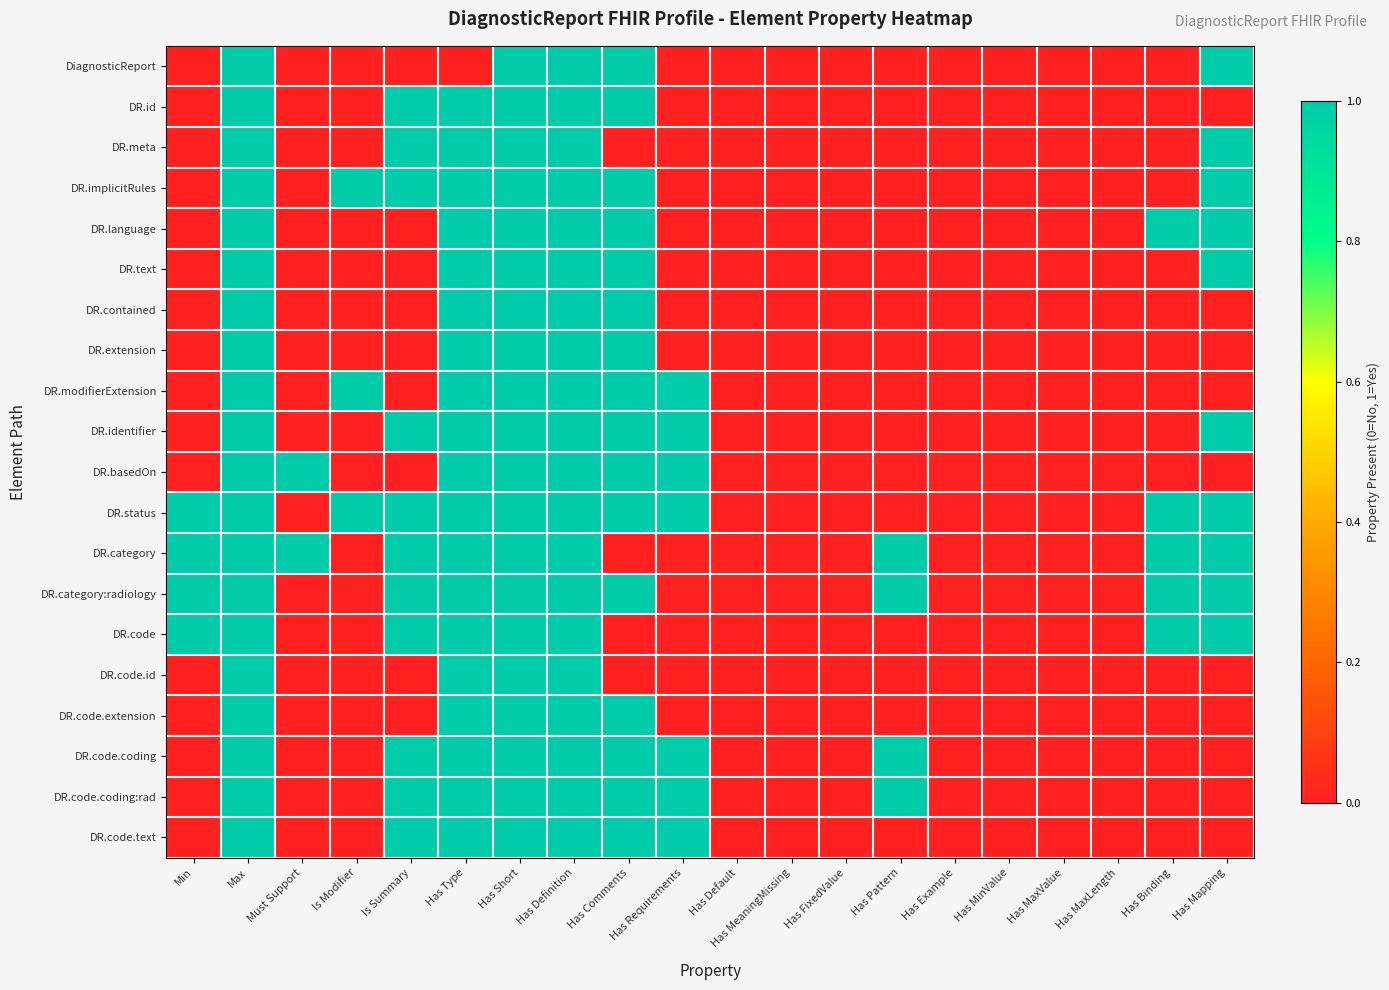

At how many categories does at least one series exceed 0?

13